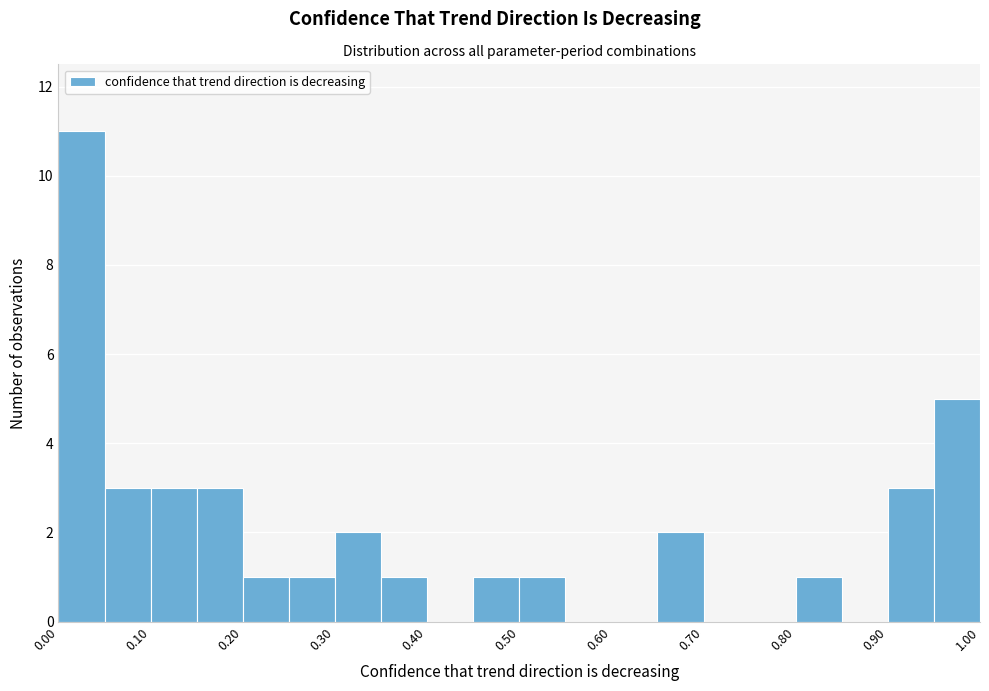

What is the height of the bar covering 0.95 to 1.00 on the x-axis? The values are not printed on the chart, so give them approximately, as read against the axis.

5